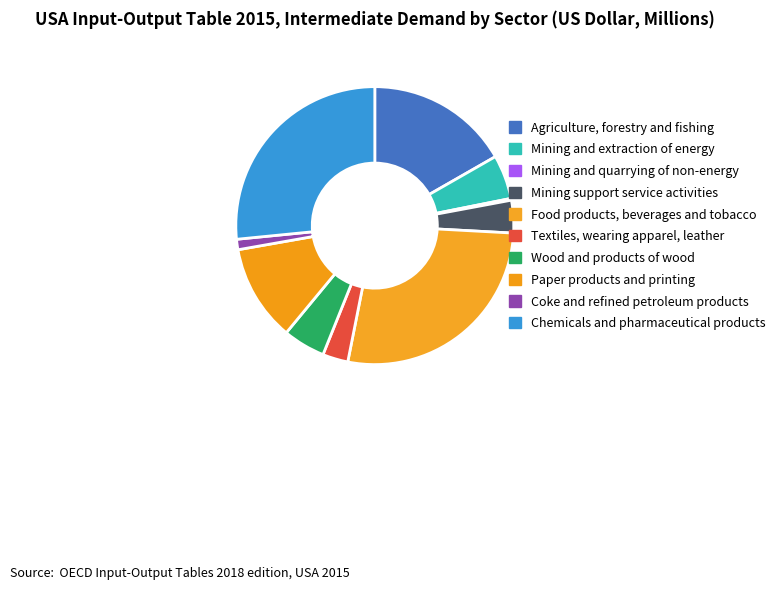

To the nearest percent, what portion does Chemicals and pharmaceutical products represent?

27%